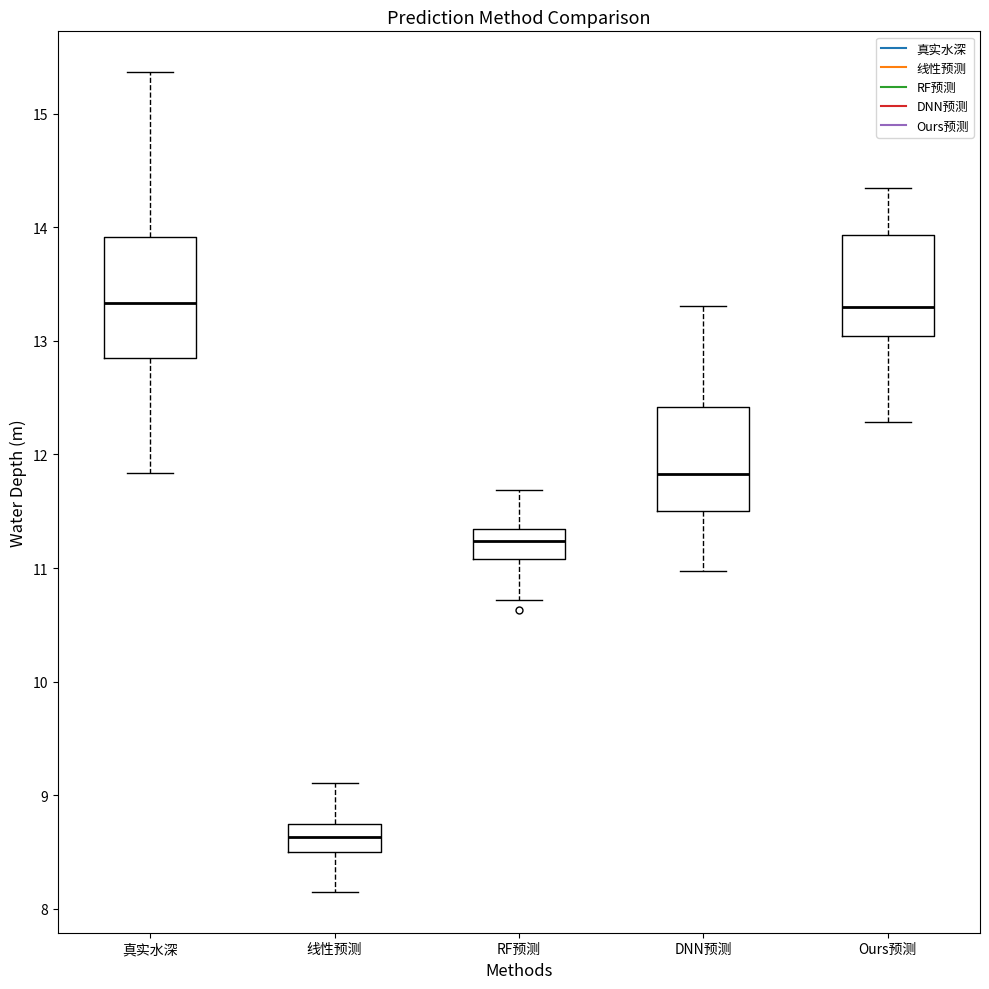

Which box's median line is the lowest?

线性预测